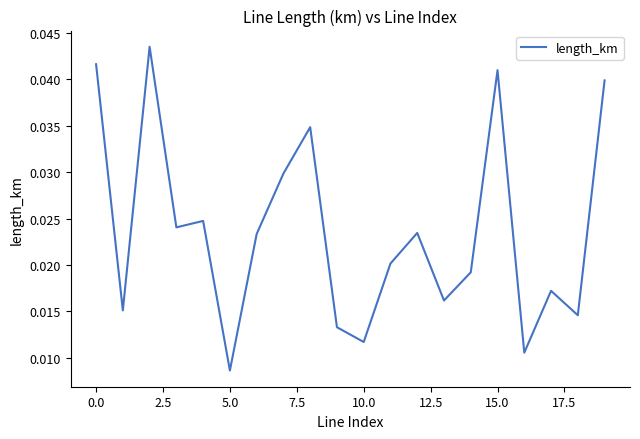

Is it true that the value at 0.0 is 0.1?

False